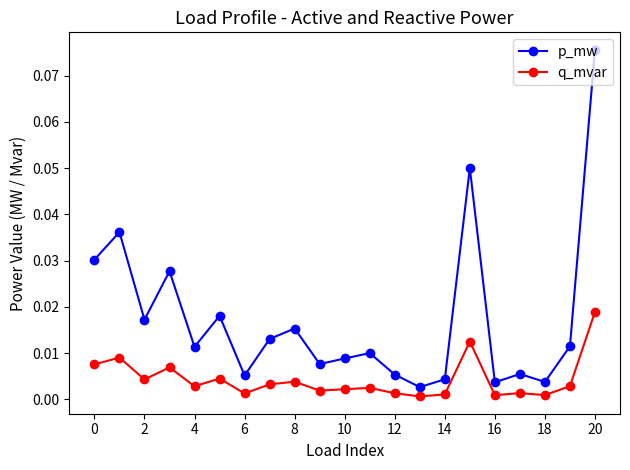

What is the sum of all p_mw values?

0.4